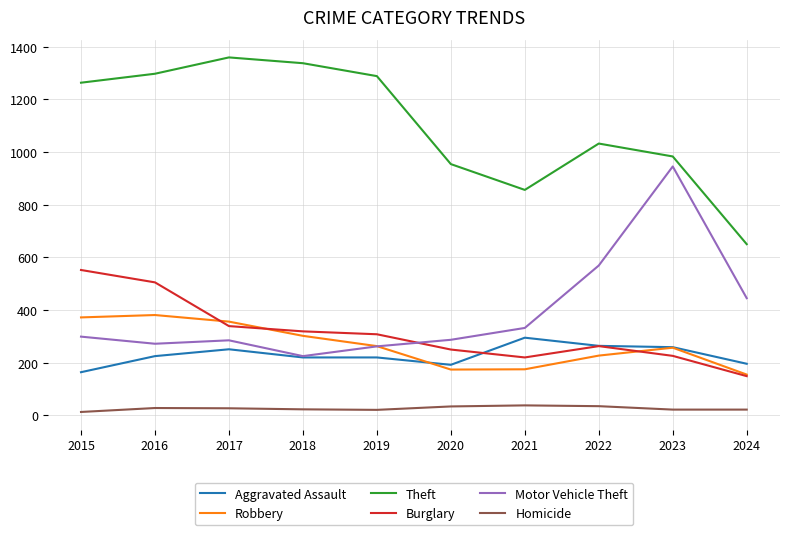

What is the approximate value of Homicide at 2020?

34